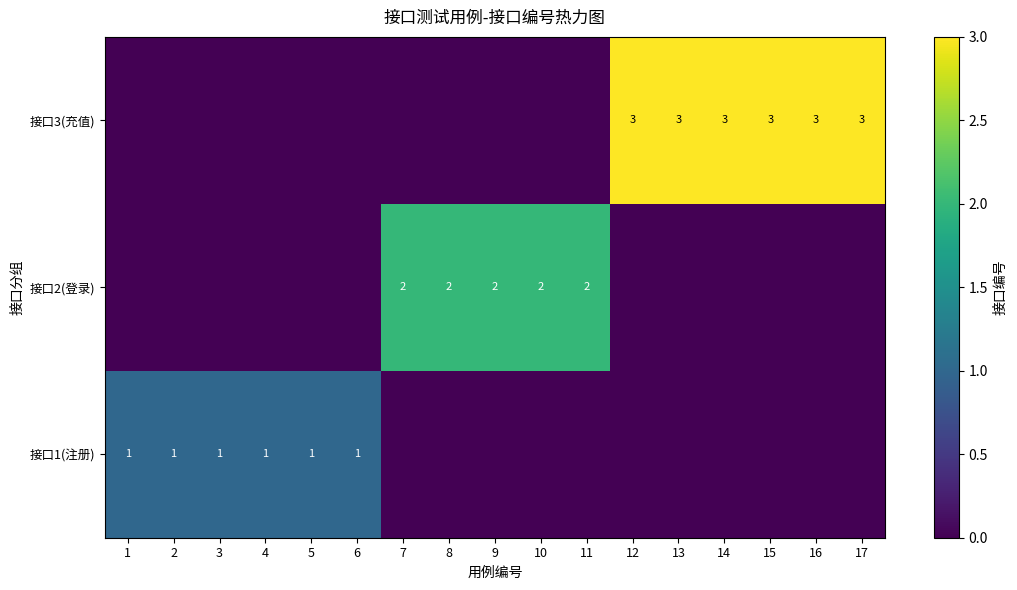

What is the spread (max minus min) of values at 13?

3